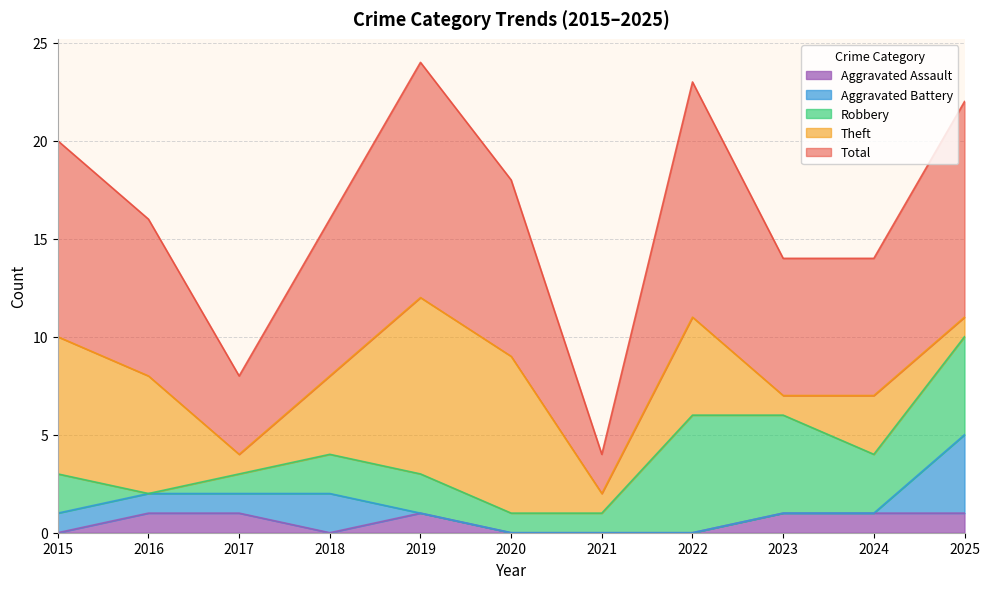

How many Theft values are between 1 and 7?

9